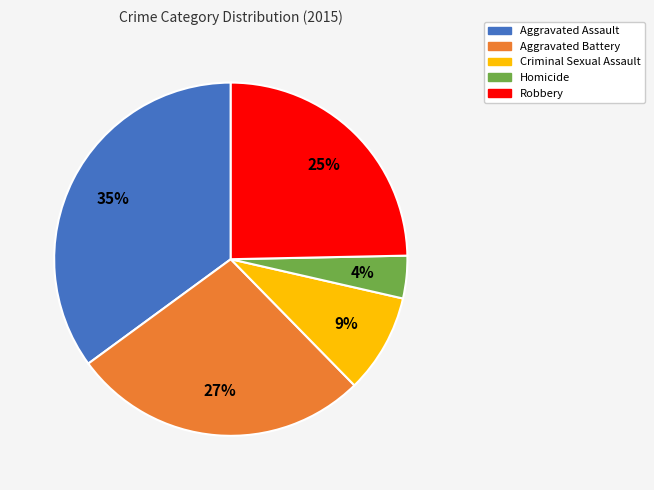

Is it true that Homicide is 4% of the pie?

True